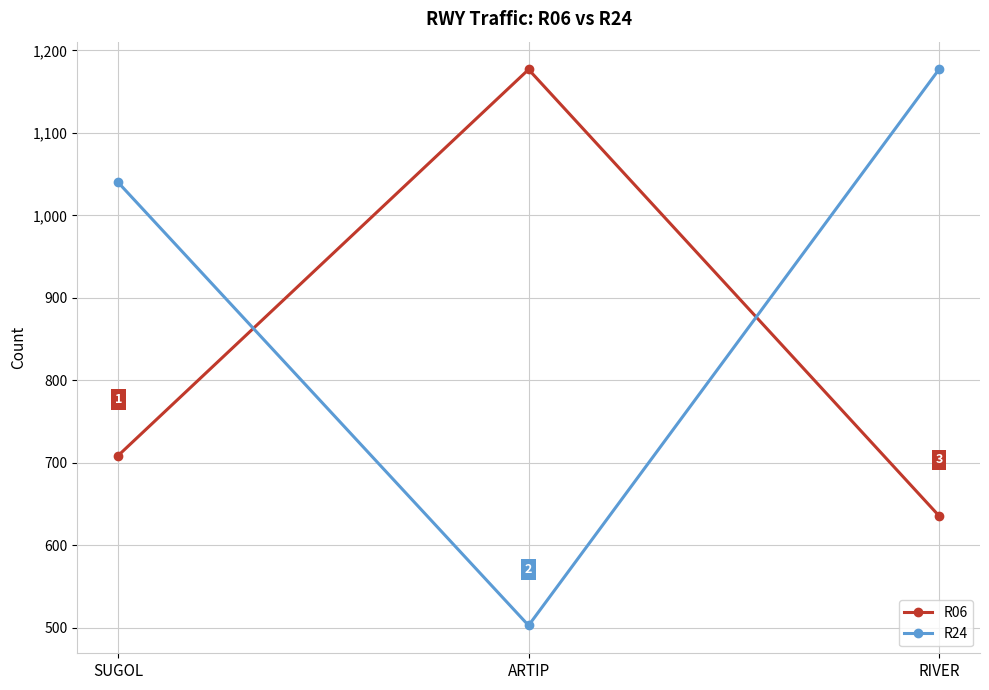

What is the value of the R06 point at the 2nd from the left?

1177